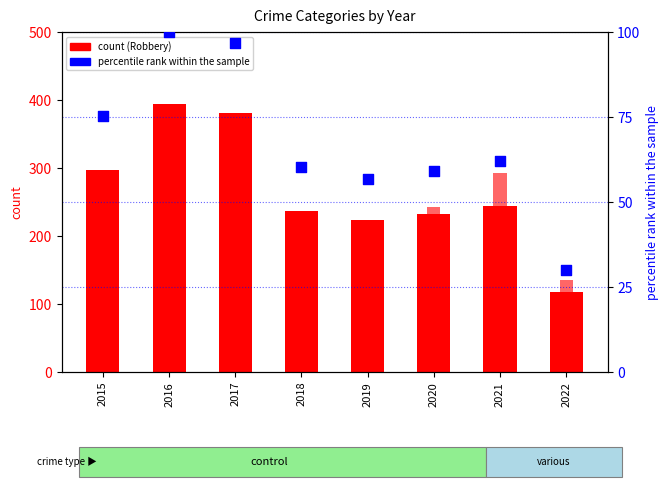

Which series reaches the maximum Y coordinate?

Robbery